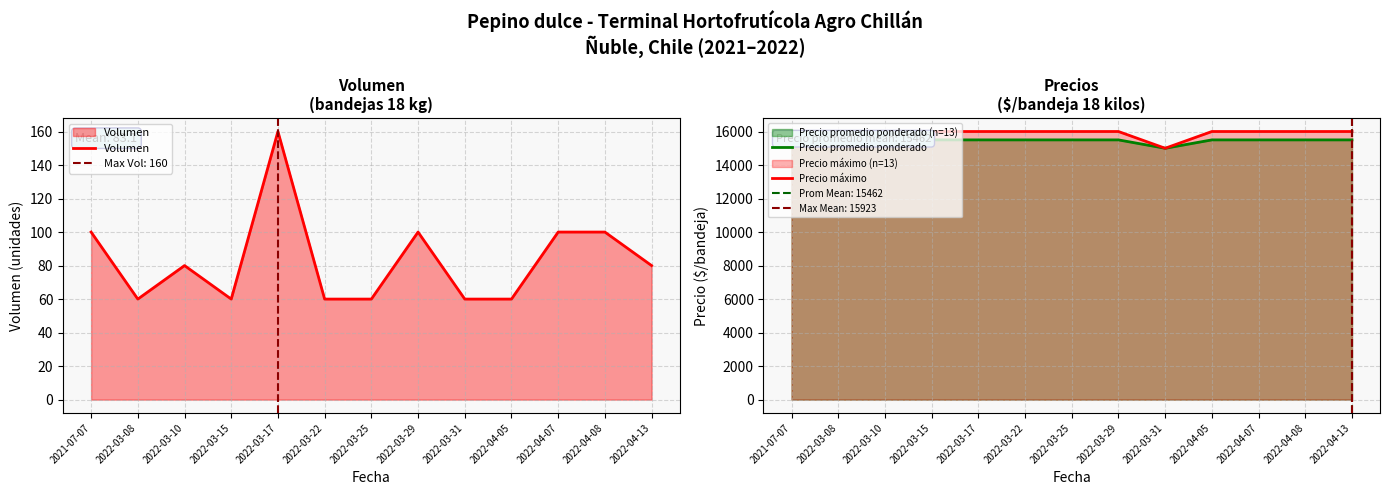

True or false: Precio promedio ponderado has more than 2 interior local peaks.

False